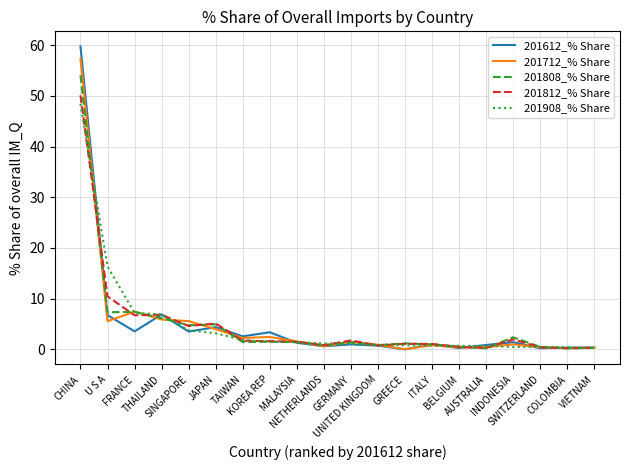

Which series has the widest spread of values?

201612_% Share